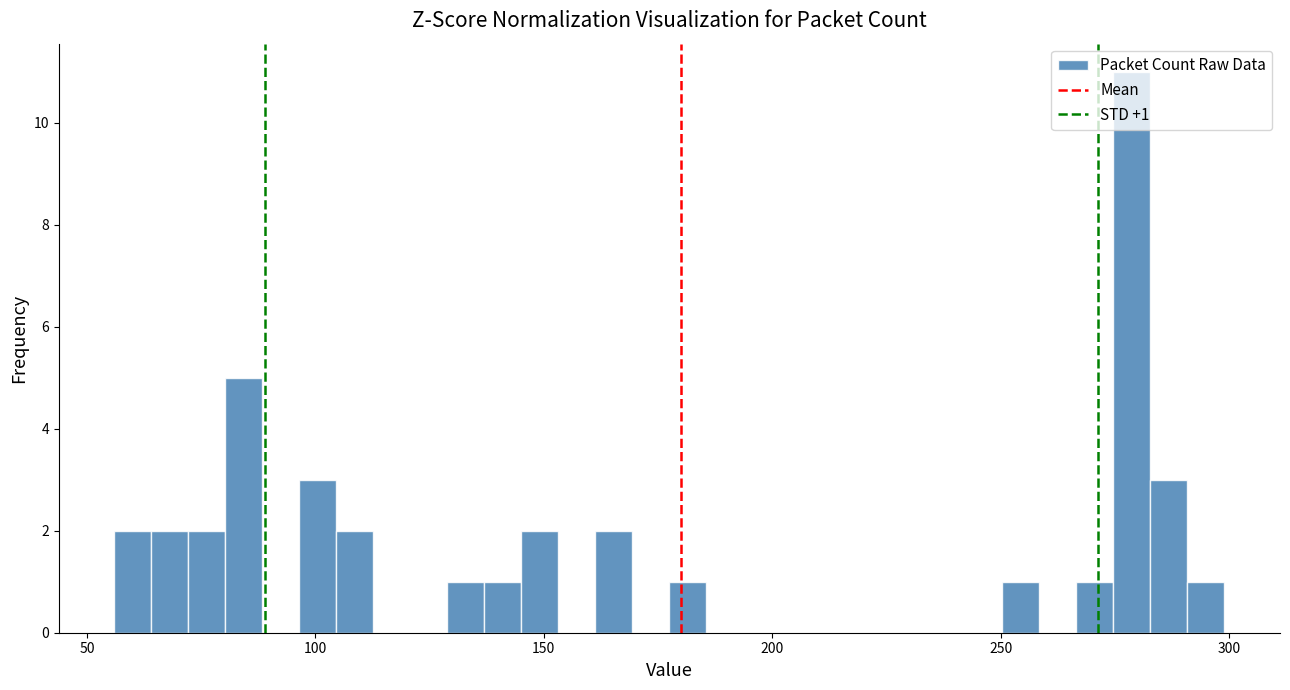

Read against the x-axis, roughly where is the centre of the tallest bar?

280